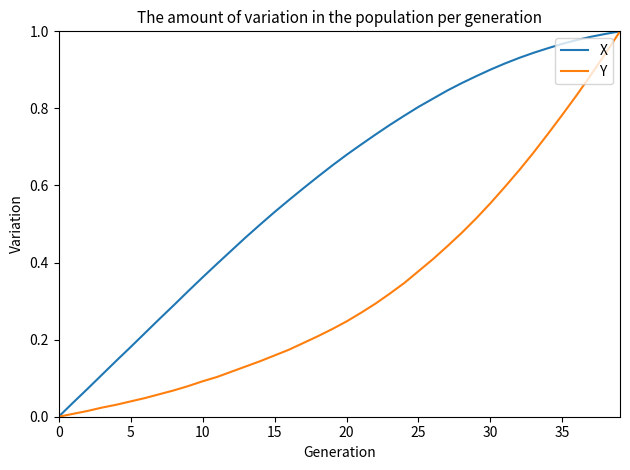

Which series has the largest total across all categories?

X